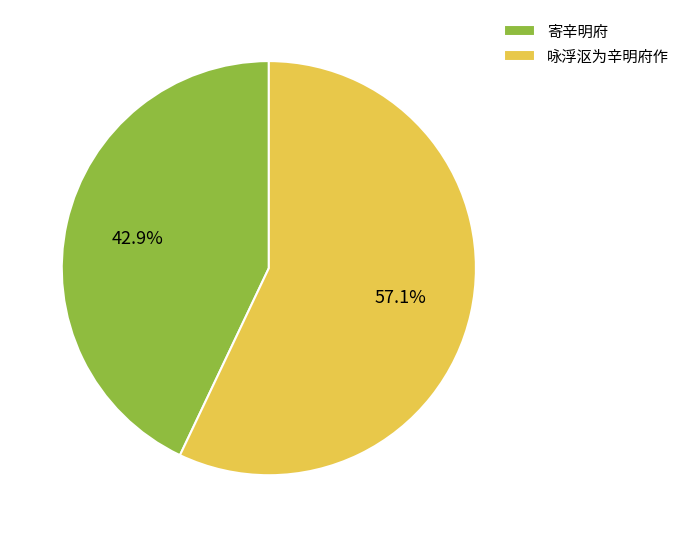

Combined, do 寄辛明府 and 咏浮沤为辛明府作 account for over 50%?

Yes